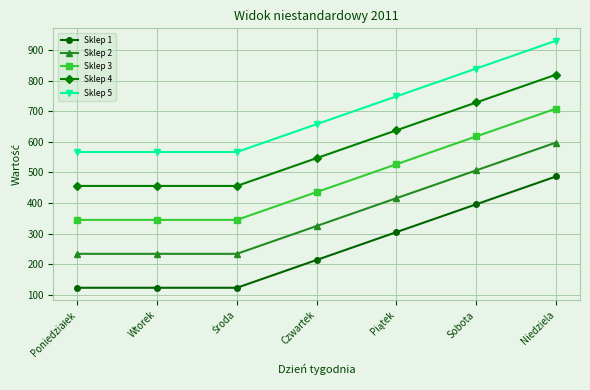

What is the highest value of the Sklep 5 series?

931